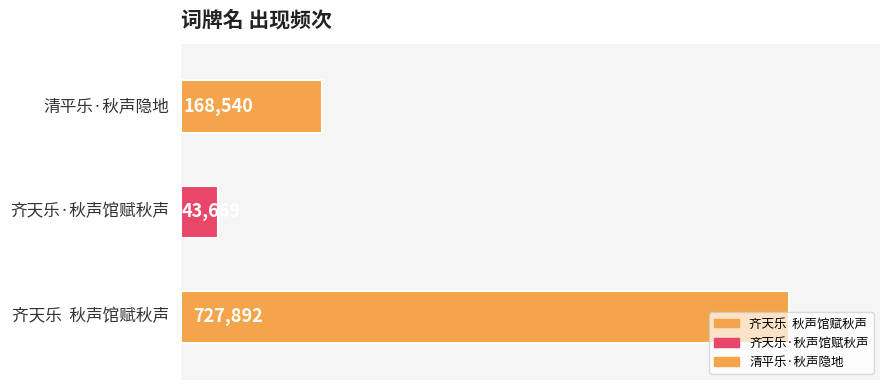

What is the difference between the second highest and minimum values?

124871